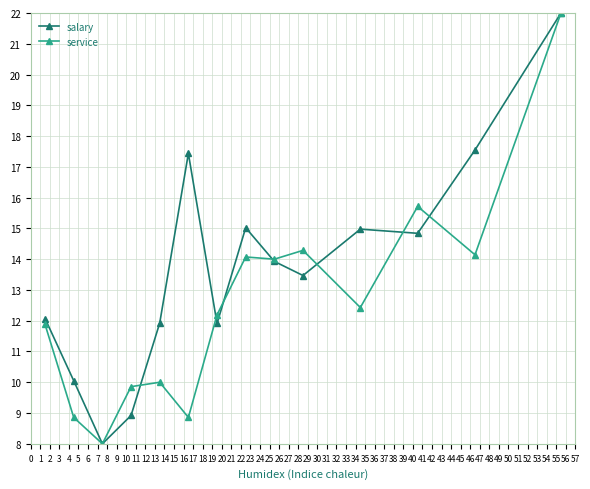

What is the minimum value for salary?

8.0